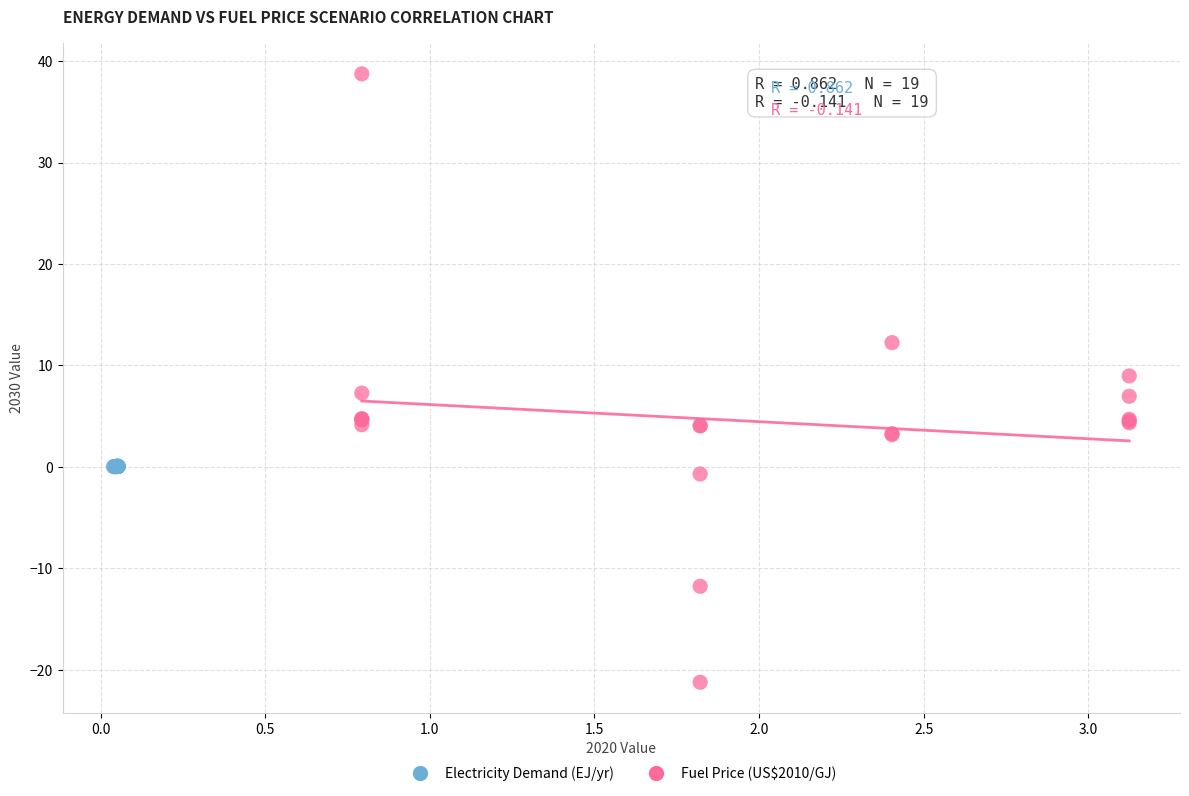

Which series has the widest spread of Y values?

Fuel Price (US$2010/GJ)